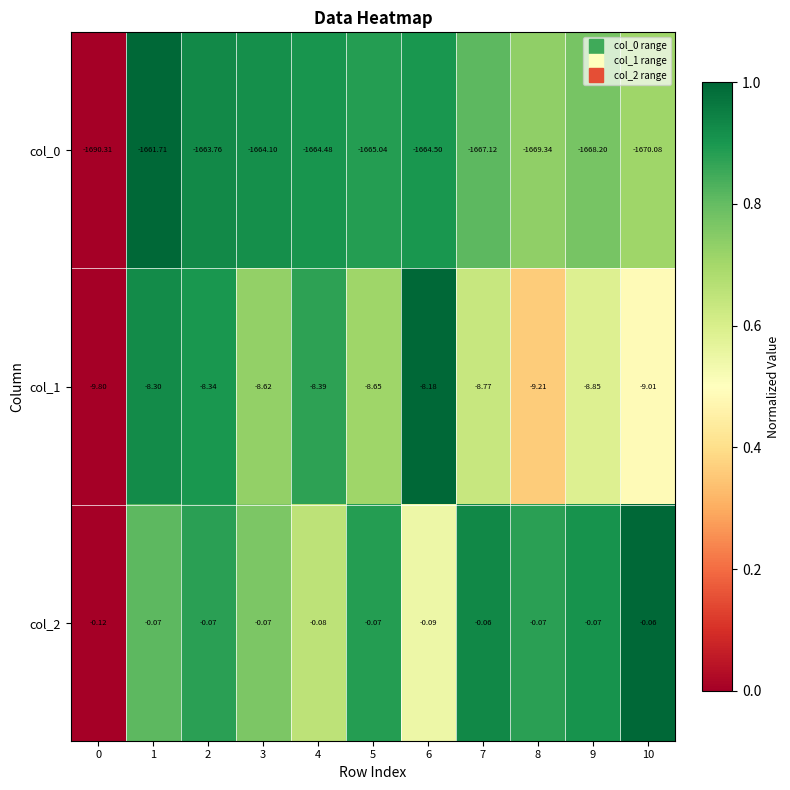

Rank the series by their maximum value, from highest to lowest.

col_2, col_1, col_0